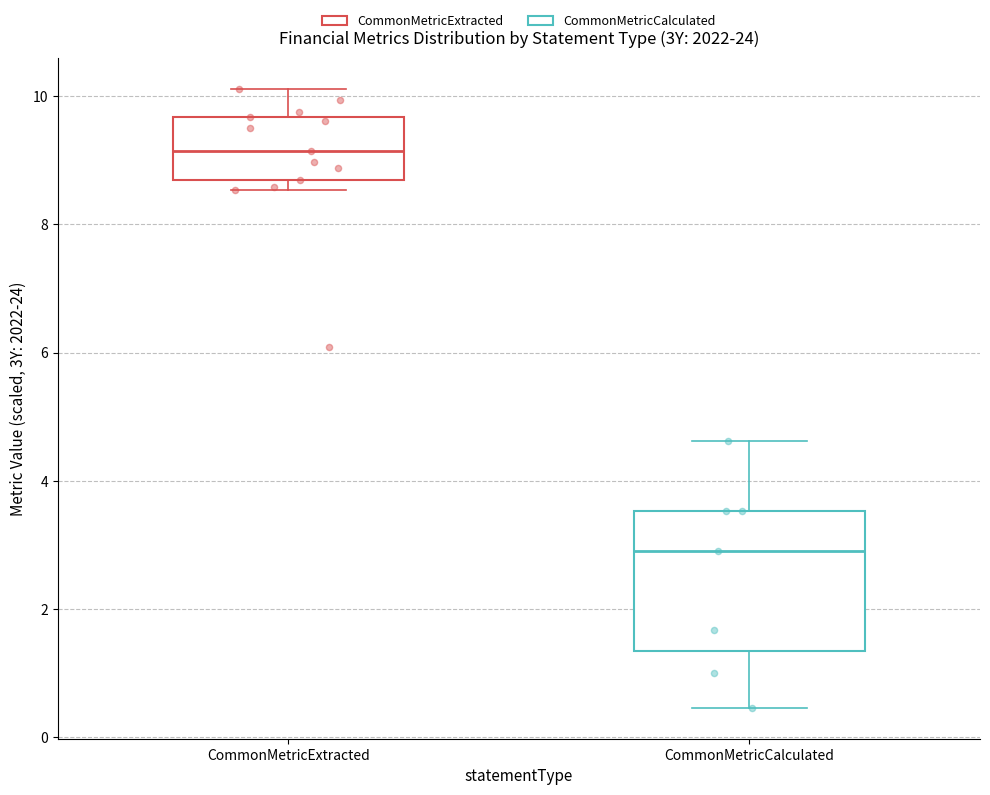

Where is the upper edge of the box for CommonMetricExtracted on the y-axis? The values are not printed on the chart, so give them approximately, as read against the axis.

9.6